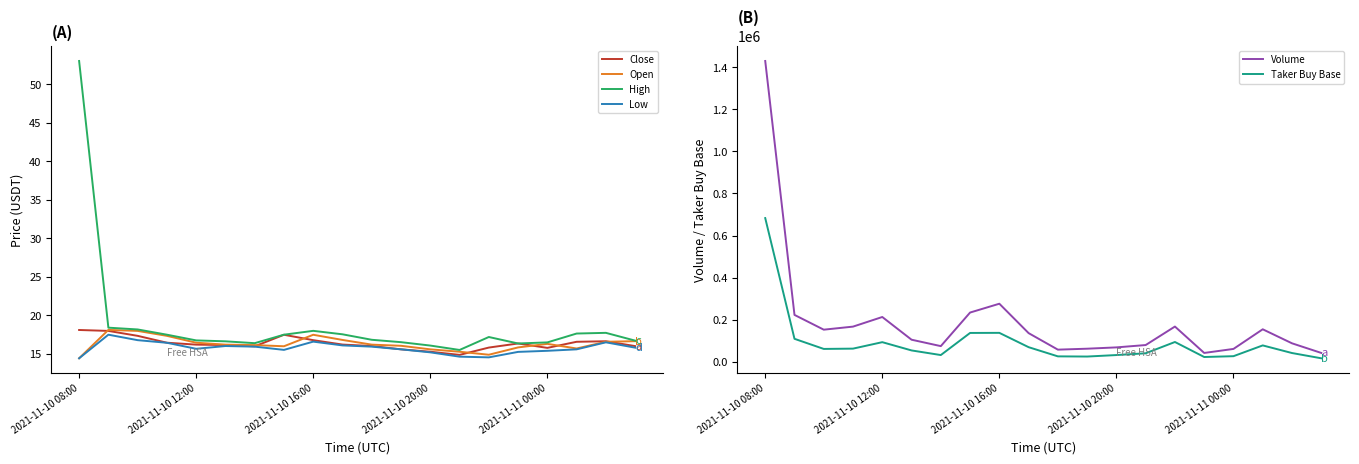

The Volume series shows 40658.3 at 5. True or false?

False